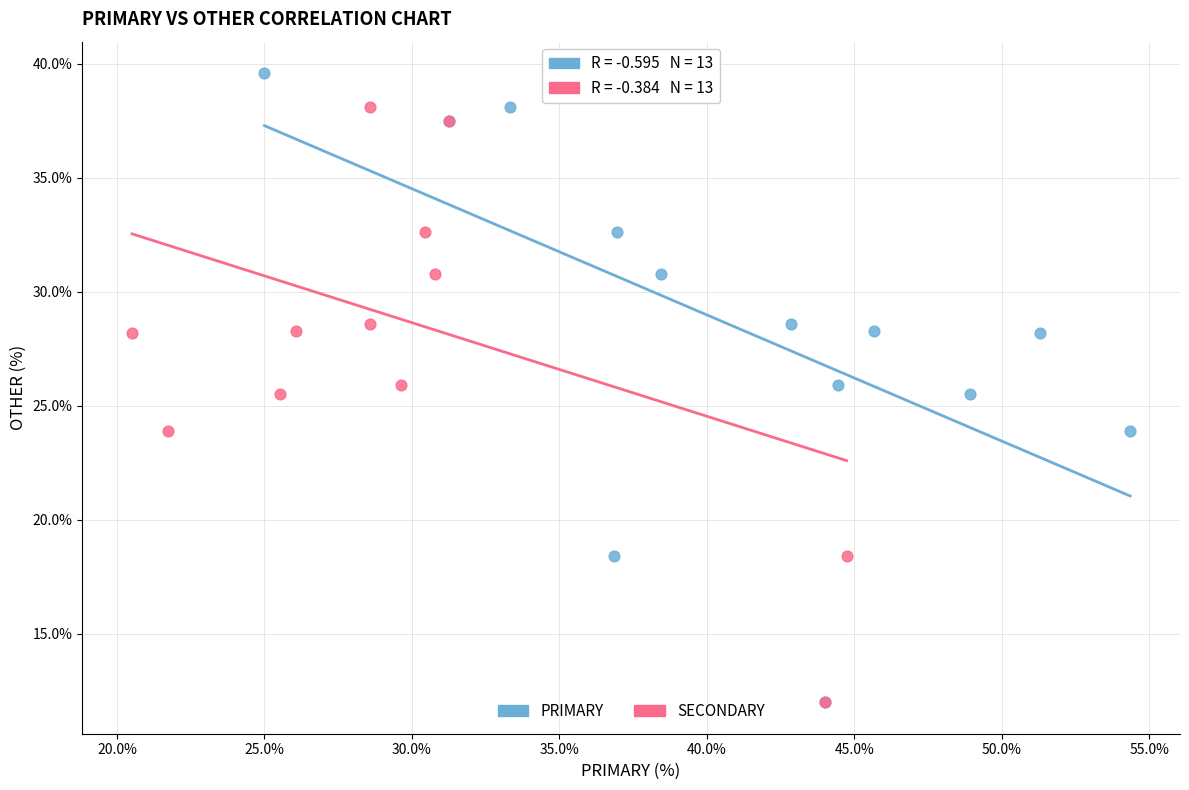

What are all the series names shown in the legend?

PRIMARY, SECONDARY